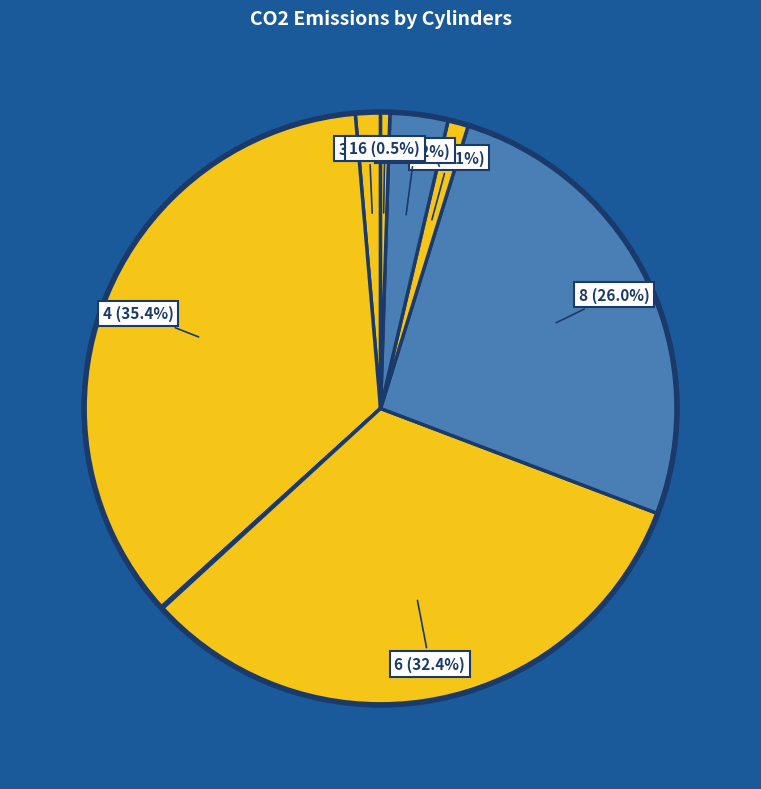

Rank the categories by value from highest to lowest.

4, 6, 8, 12, 3, 10, 16, 5